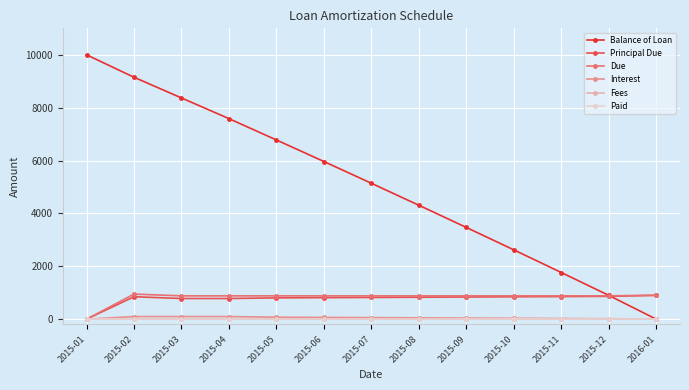

Is this an area chart (filled region under the line)?

No